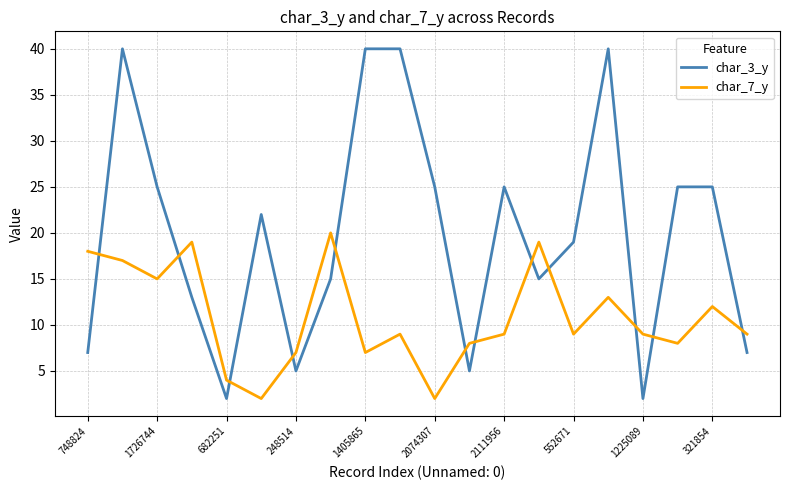

What is the maximum value shown in the chart?

40